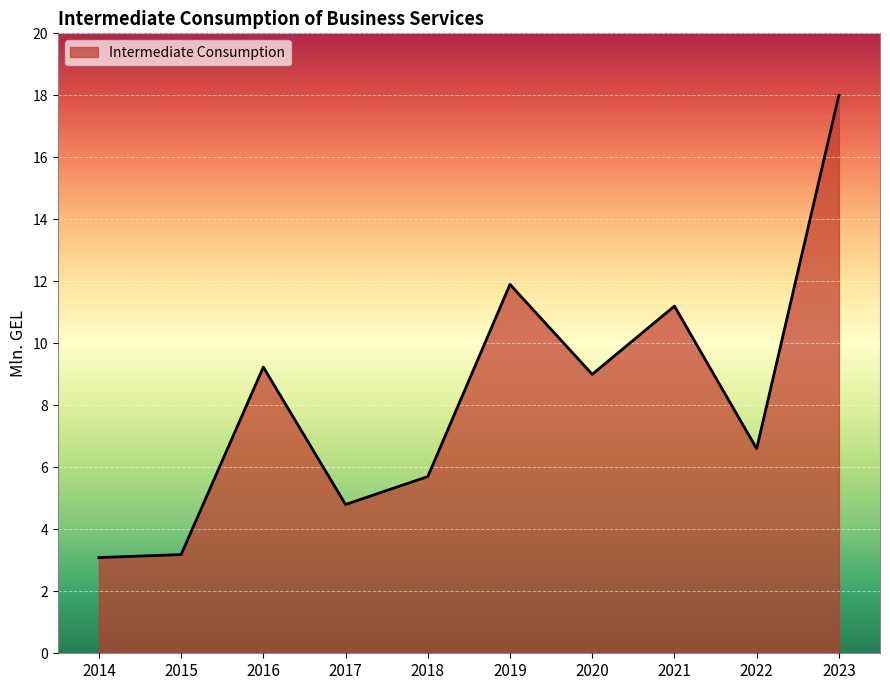

What is the difference between the maximum and minimum values?

14.9